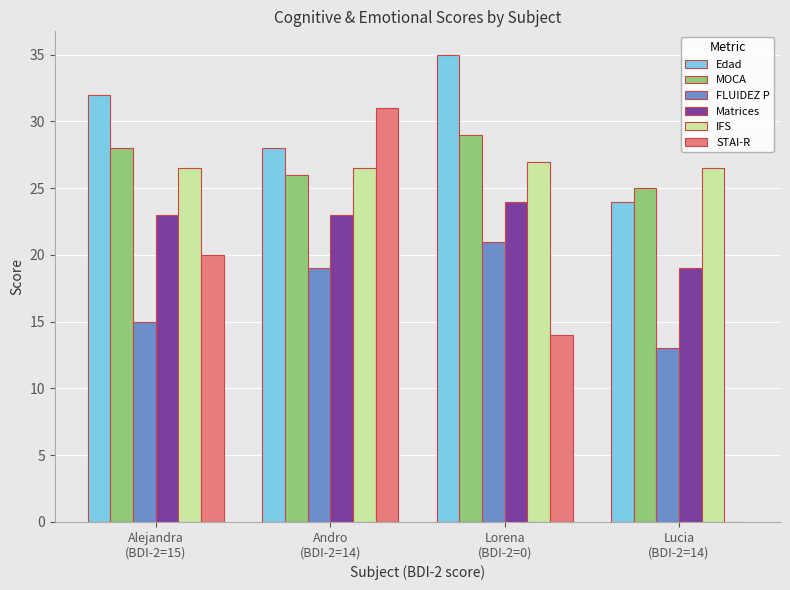

Reading left to right, list all the values displayed in this chart.

Edad: Alejandra
(BDI-2=15)=32.0	Andro
(BDI-2=14)=28.0	Lorena
(BDI-2=0)=35.0	Lucia
(BDI-2=14)=24.0
MOCA: Alejandra
(BDI-2=15)=28.0	Andro
(BDI-2=14)=26.0	Lorena
(BDI-2=0)=29.0	Lucia
(BDI-2=14)=25.0
FLUIDEZ P: Alejandra
(BDI-2=15)=15.0	Andro
(BDI-2=14)=19.0	Lorena
(BDI-2=0)=21.0	Lucia
(BDI-2=14)=13.0
Matrices: Alejandra
(BDI-2=15)=23.0	Andro
(BDI-2=14)=23.0	Lorena
(BDI-2=0)=24.0	Lucia
(BDI-2=14)=19.0
IFS: Alejandra
(BDI-2=15)=26.5	Andro
(BDI-2=14)=26.5	Lorena
(BDI-2=0)=27.0	Lucia
(BDI-2=14)=26.5
STAI-R: Alejandra
(BDI-2=15)=20.0	Andro
(BDI-2=14)=31.0	Lorena
(BDI-2=0)=14.0	Lucia
(BDI-2=14)=0.0